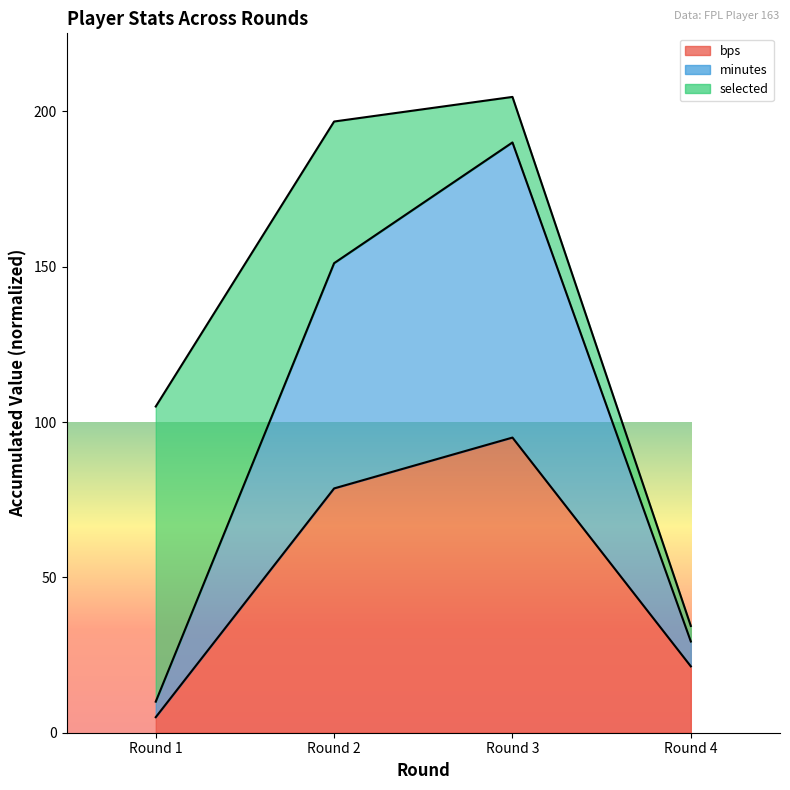

True or false: minutes and bps intersect in this chart.

False